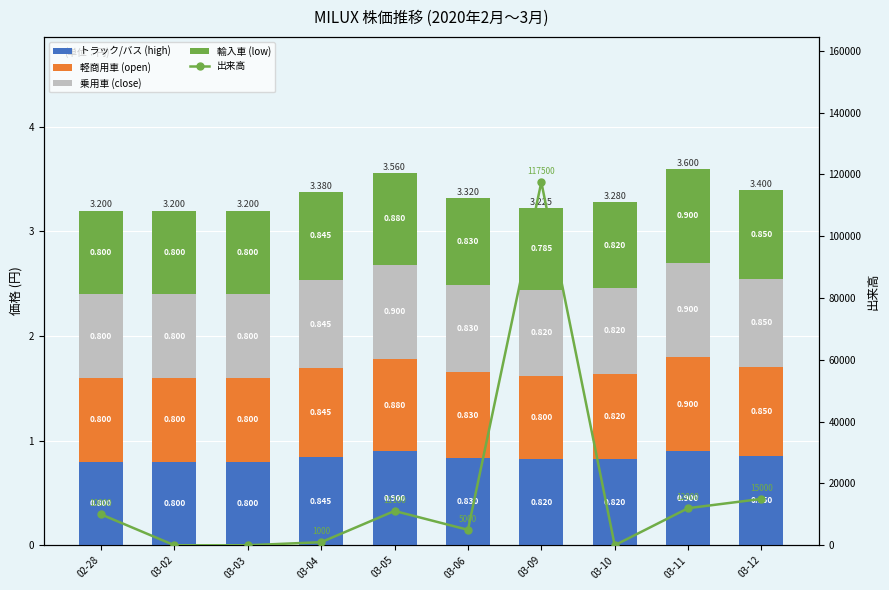

Which series has the largest total across all categories?

出来高